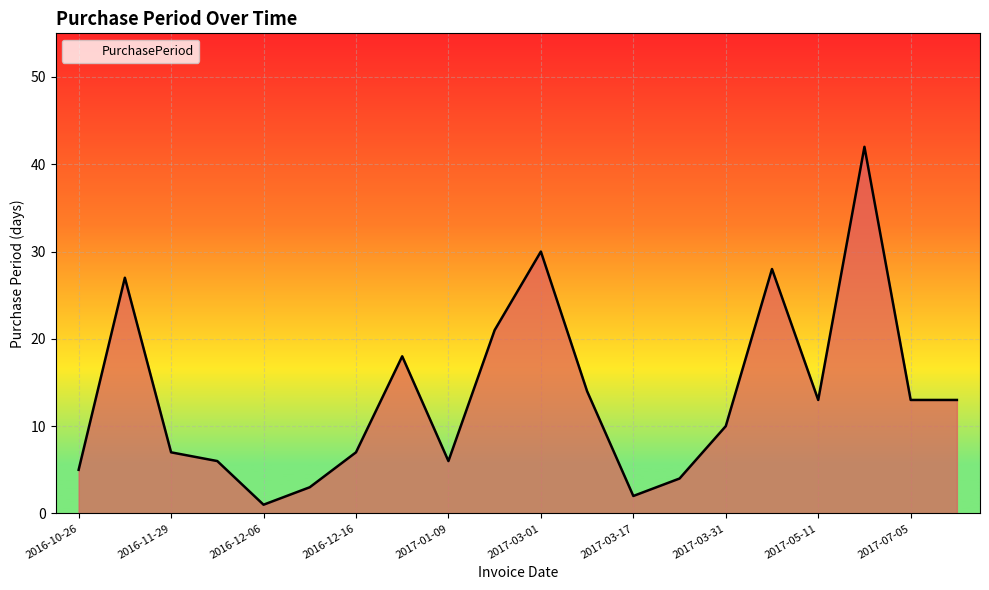

What is the difference between the maximum and minimum values?

41